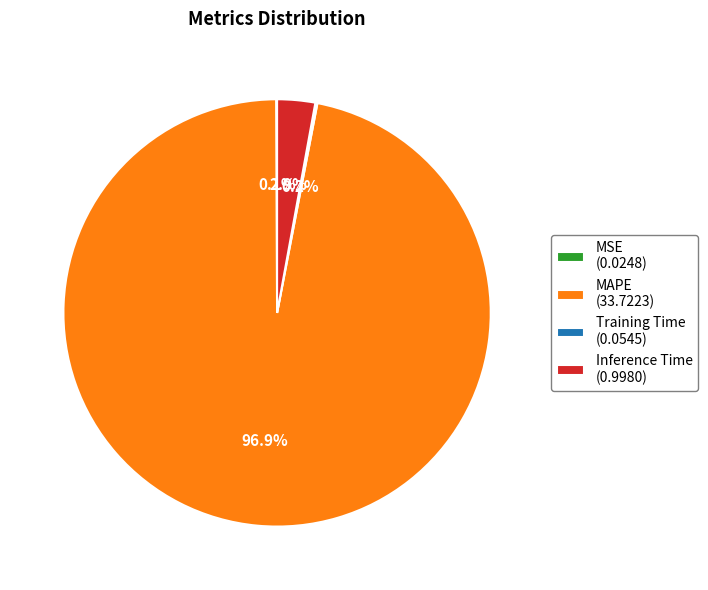

To the nearest percent, what is the average slice percentage?

25%